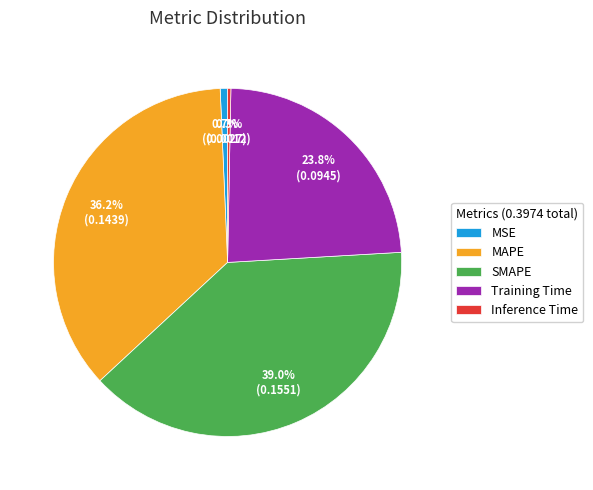

To the nearest percent, what is the average slice percentage?

20%